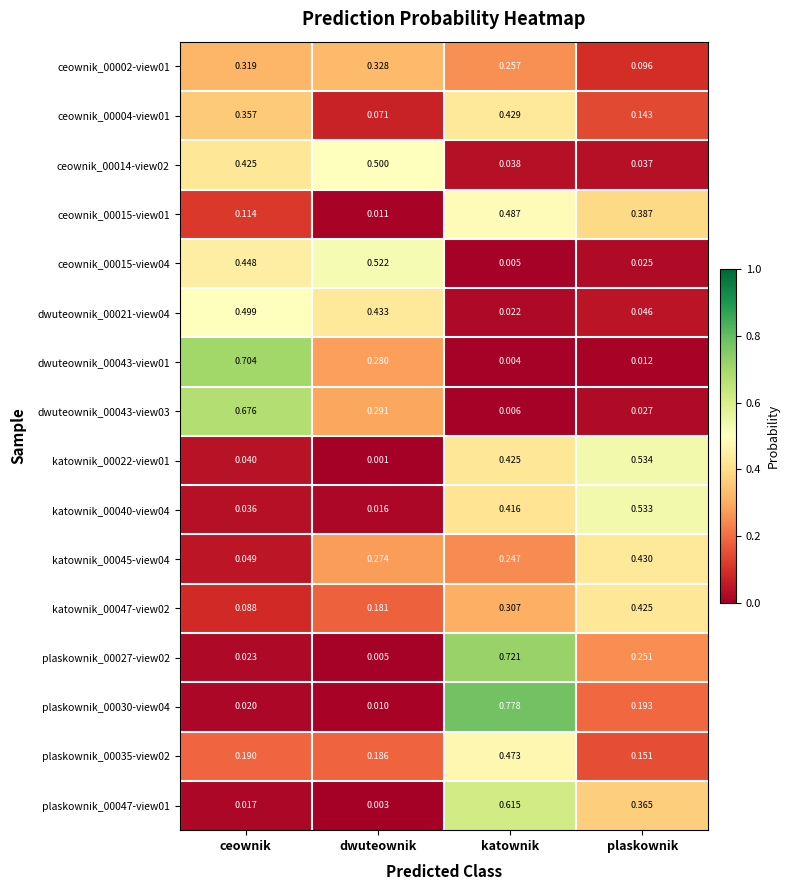

At which label is plaskownik_00027-view02 closest to 0?

dwuteownik